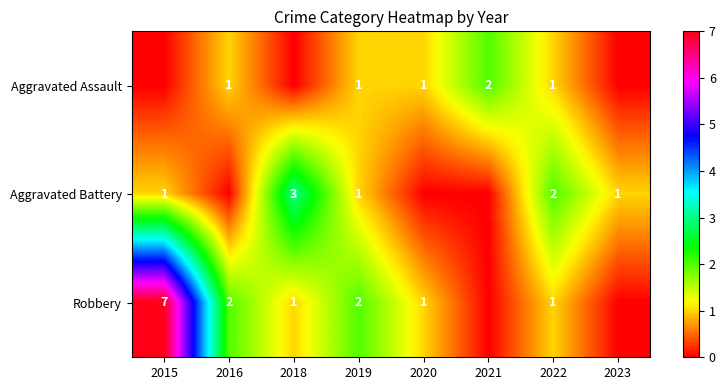

True or false: Robbery has a value of 2 at 2016.

True